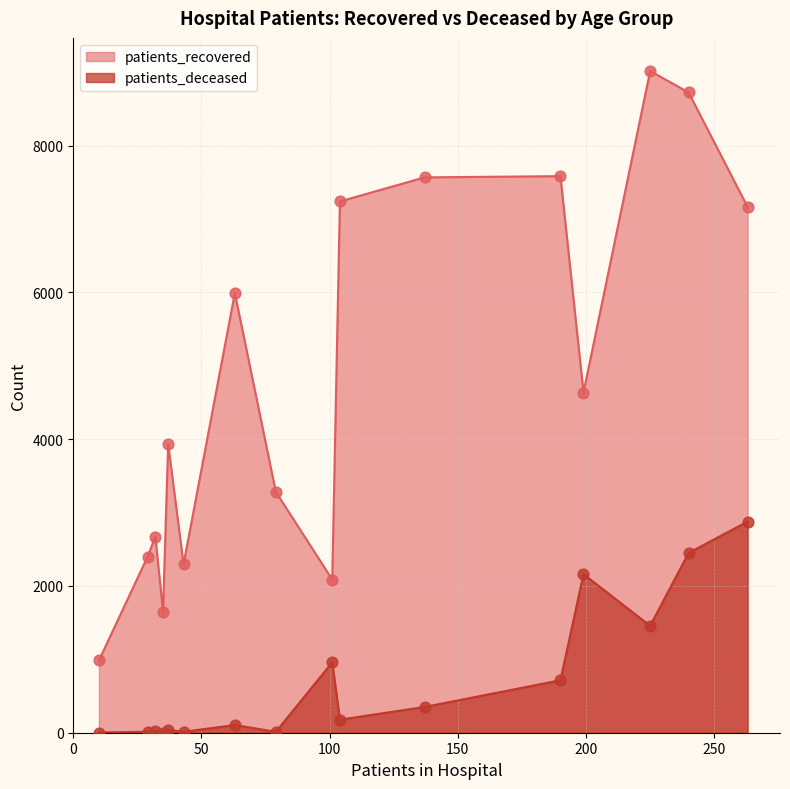

Which series reaches the maximum Y coordinate?

patients_recovered